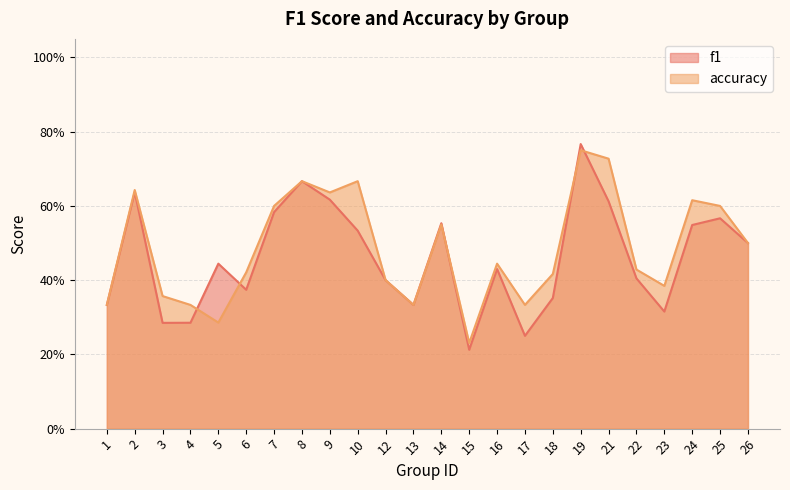

What is the maximum value for f1?

0.8